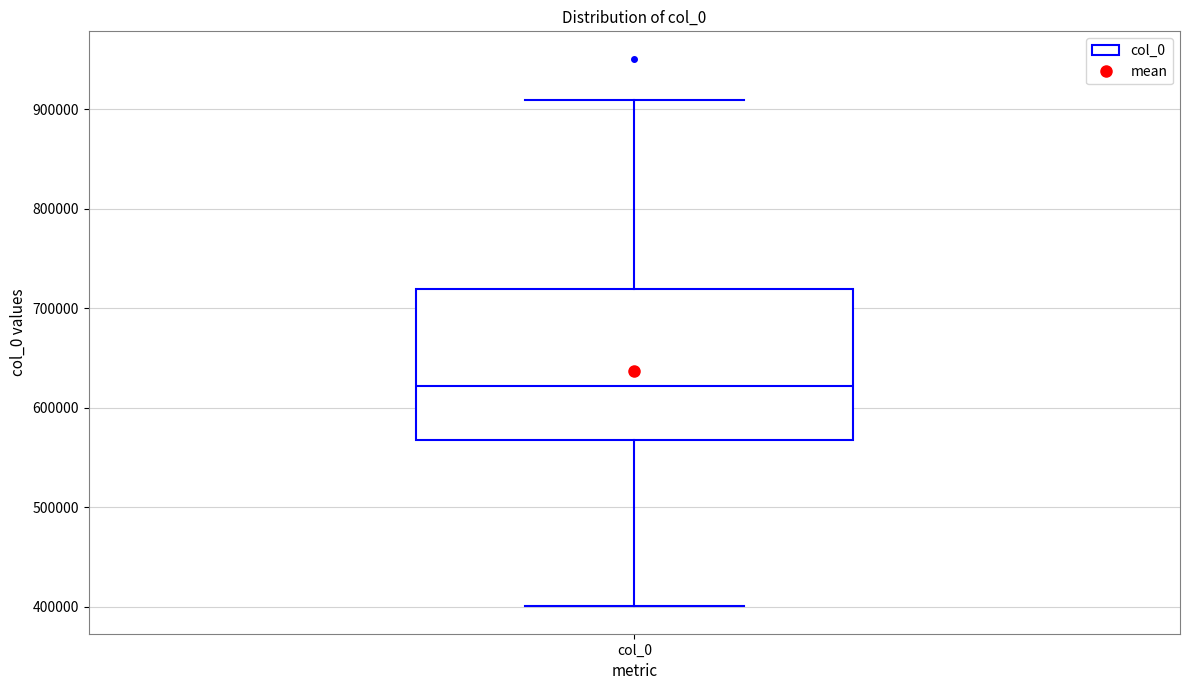

Transcribe this box plot: give where the median line is, the range the box spans, and where the two whiskers end, as read against the y-axis. The values are not printed on the chart, so give them approximately, as read against the axis.

median 620000, box 570000 to 720000, whiskers 400000 to 910000